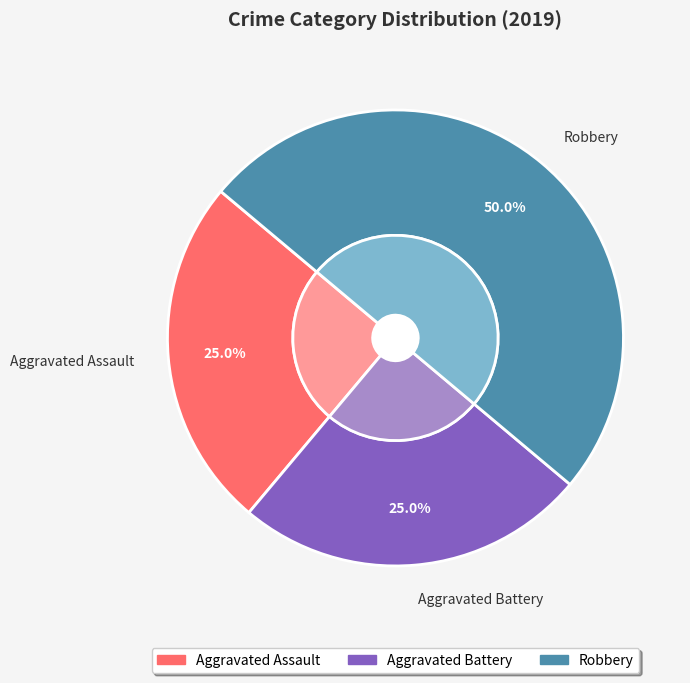

Is there any slice that represents more than half of the pie?

No